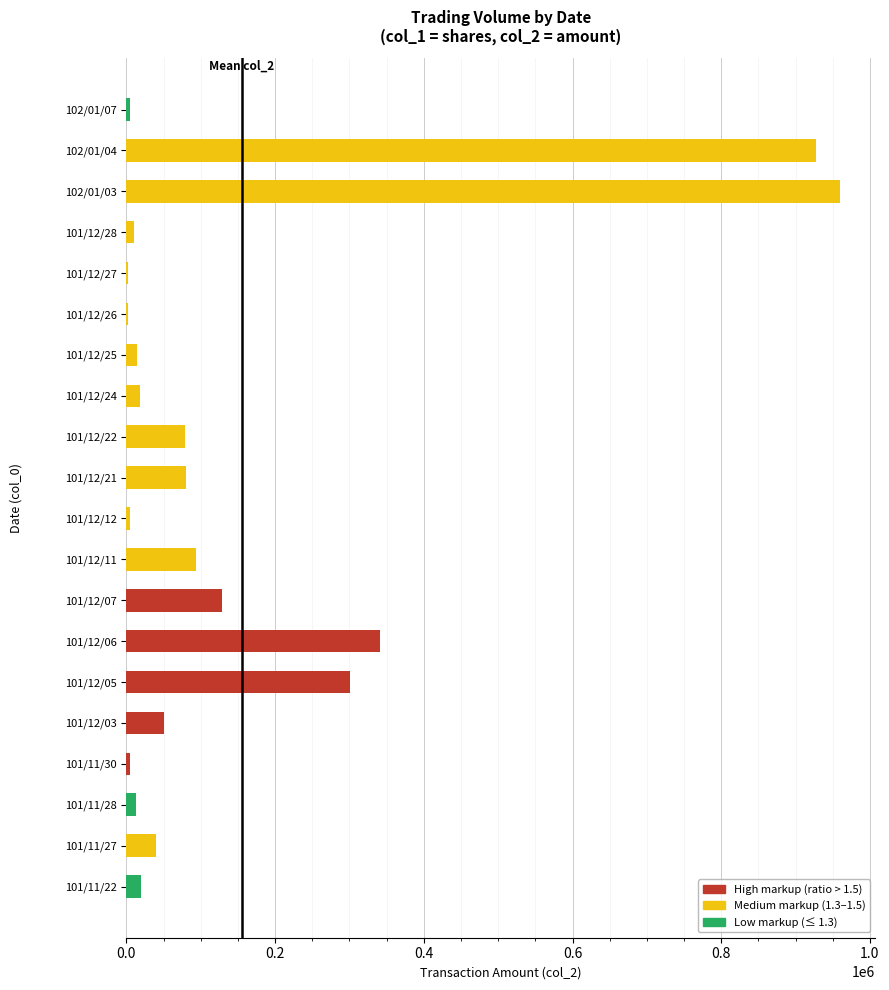

What is the change in value from 101/11/30 to 101/12/03?

+45730